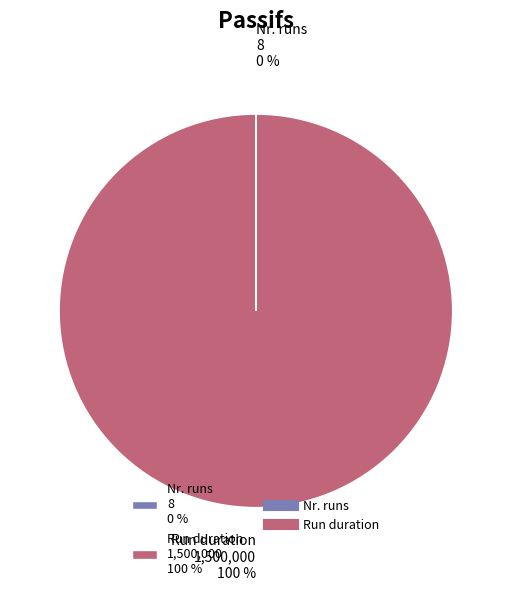

Is it true that Run duration 1,500,000 100 % is 100% of the pie?

True